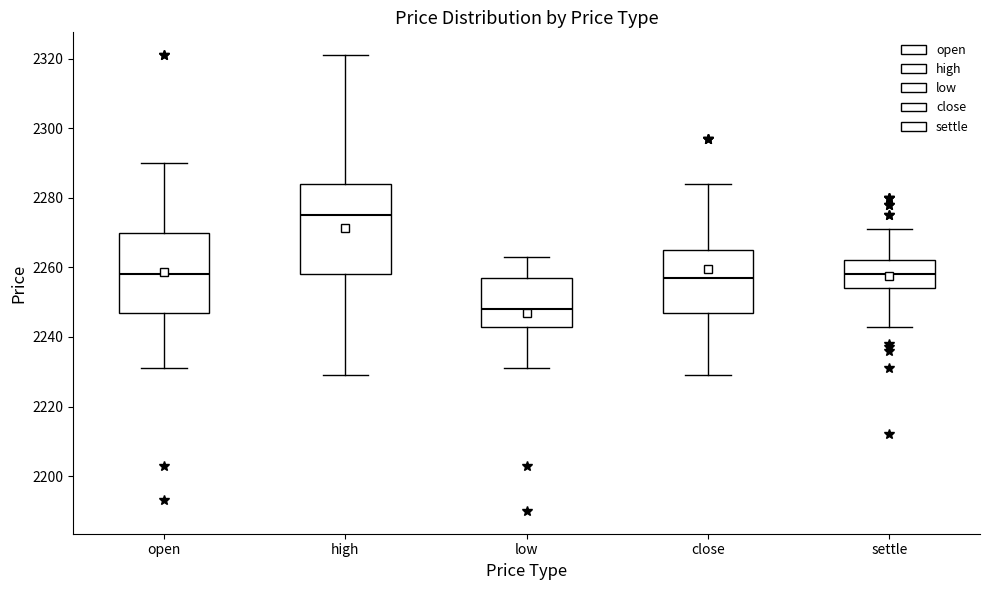

Reading left to right, read every box against the y-axis: the position of its median line, the range the box covers, and the ends of its whiskers. The values are not printed on the chart, so give them approximately, as read against the axis.

open: median 2258, box 2248 to 2270, whiskers 2232 to 2290
high: median 2276, box 2258 to 2284, whiskers 2230 to 2322
low: median 2248, box 2244 to 2258, whiskers 2232 to 2264
close: median 2258, box 2248 to 2266, whiskers 2230 to 2284
settle: median 2258, box 2254 to 2262, whiskers 2244 to 2272